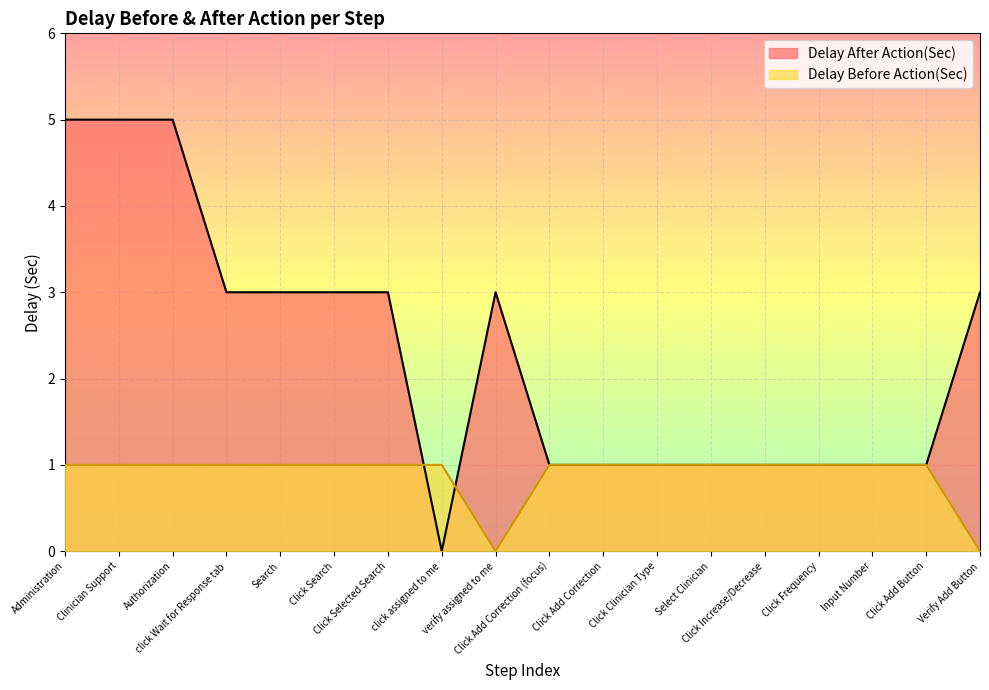

The value of Delay After Action(Sec) at Click Frequency is 2. True or false?

False